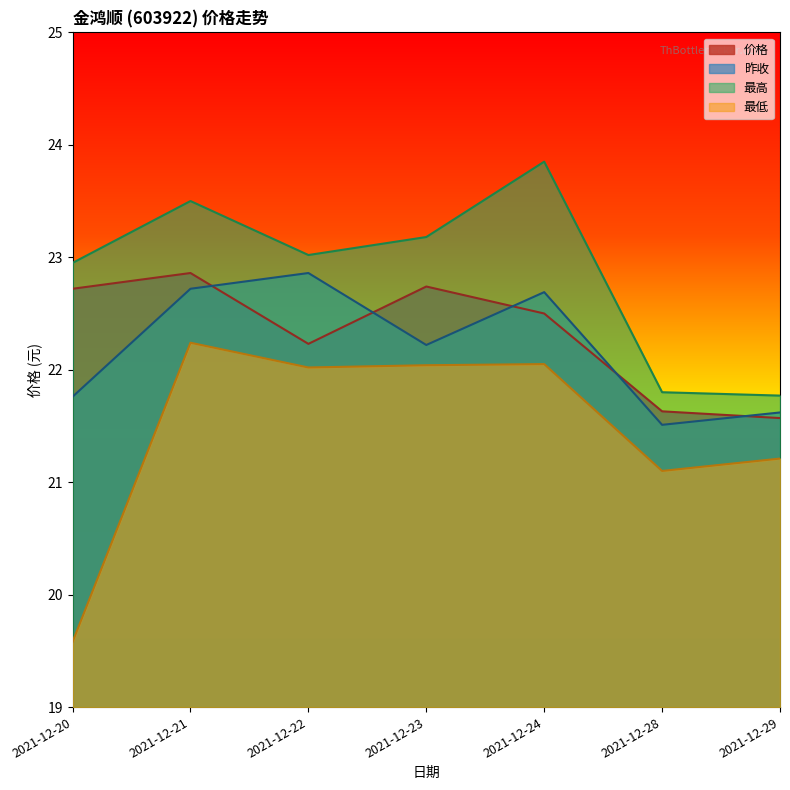

How many categories are shown in the chart?

7